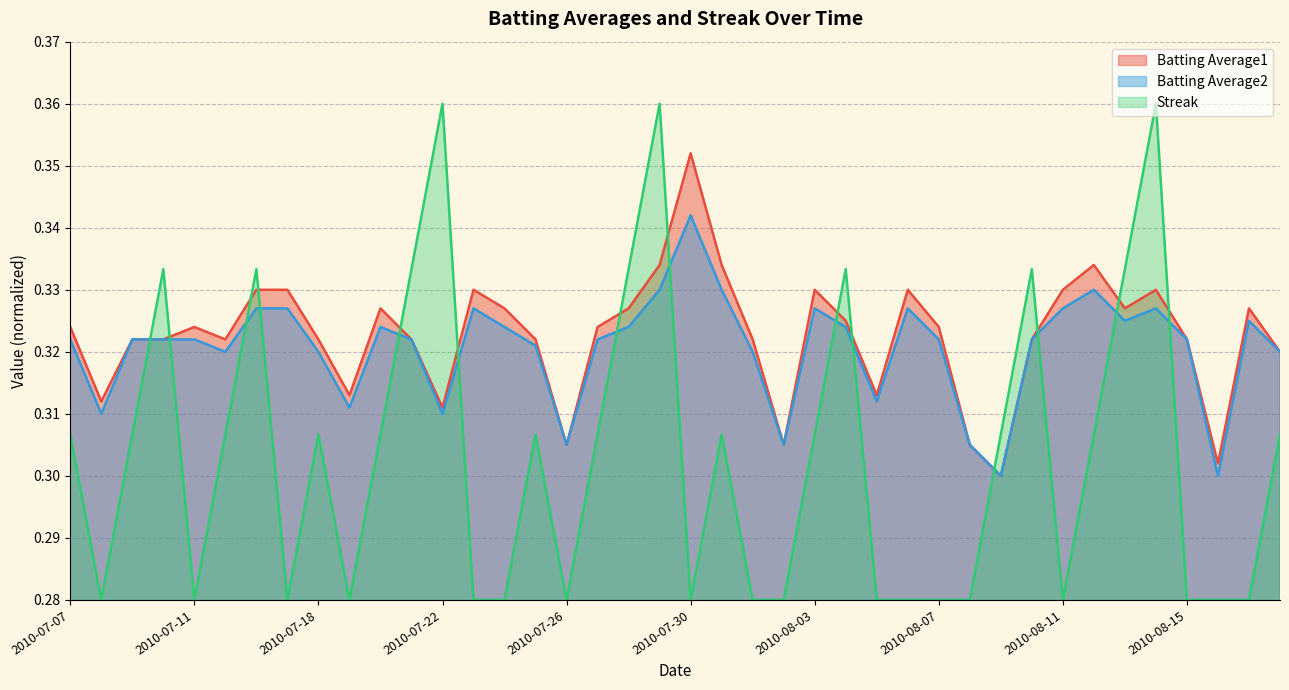

Rank the categories by Batting Average2 value from highest to lowest.

2010-07-30, 2010-07-29, 2010-07-31, 2010-08-12, 2010-07-16, 2010-07-17, 2010-07-23, 2010-08-03, 2010-08-06, 2010-08-11, 2010-08-14, 2010-08-13, 2010-08-17, 2010-07-20, 2010-07-24, 2010-07-28, 2010-08-04, 2010-07-07, 2010-07-09, 2010-07-10, 2010-07-11, 2010-07-21, 2010-07-27, 2010-08-07, 2010-08-10, 2010-08-15, 2010-07-25, 2010-07-15, 2010-07-18, 2010-08-01, 2010-08-18, 2010-08-05, 2010-07-19, 2010-07-08, 2010-07-22, 2010-07-26, 2010-08-02, 2010-08-08, 2010-08-09, 2010-08-16